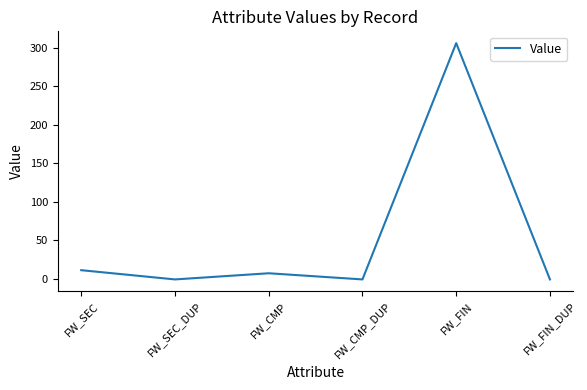

What is the sum of all values?

321